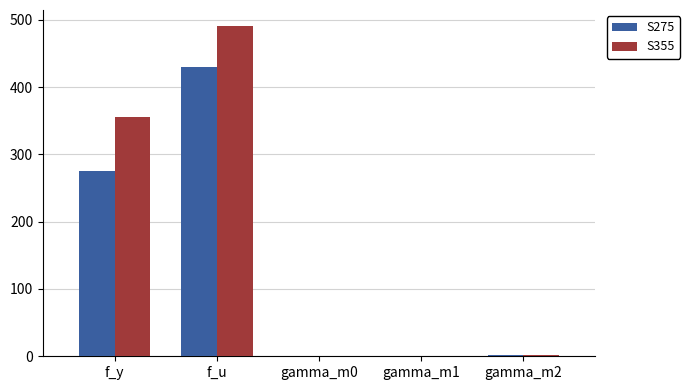

Which category has the highest value in the S355 series?

f_u